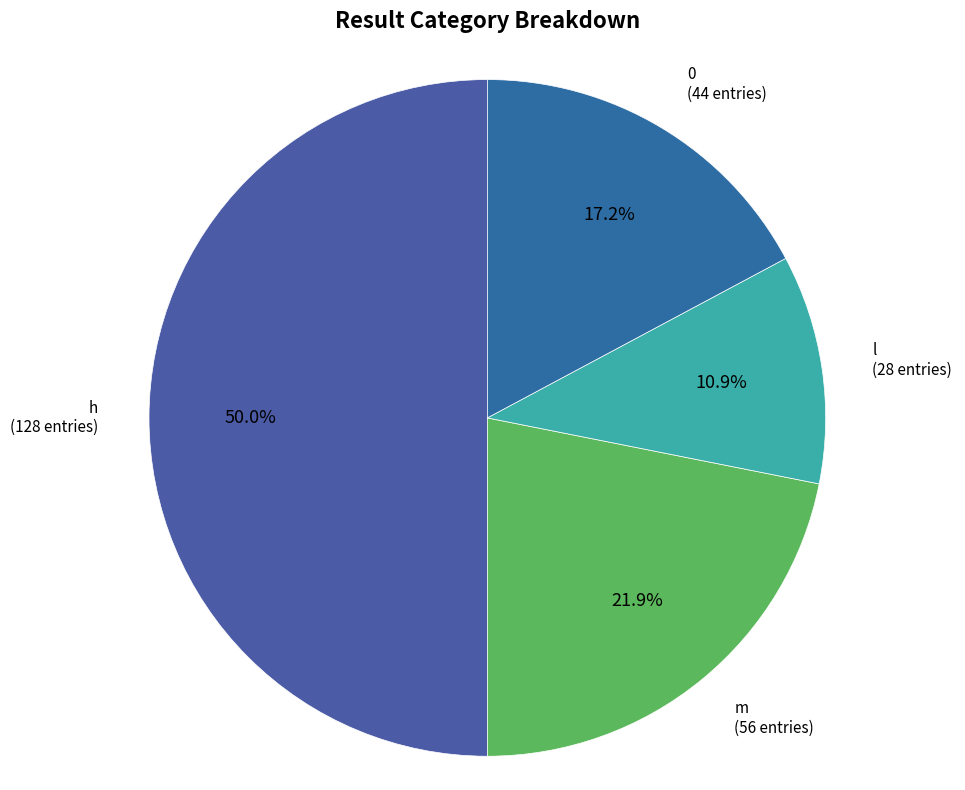

What is the smallest slice in the pie chart?

l